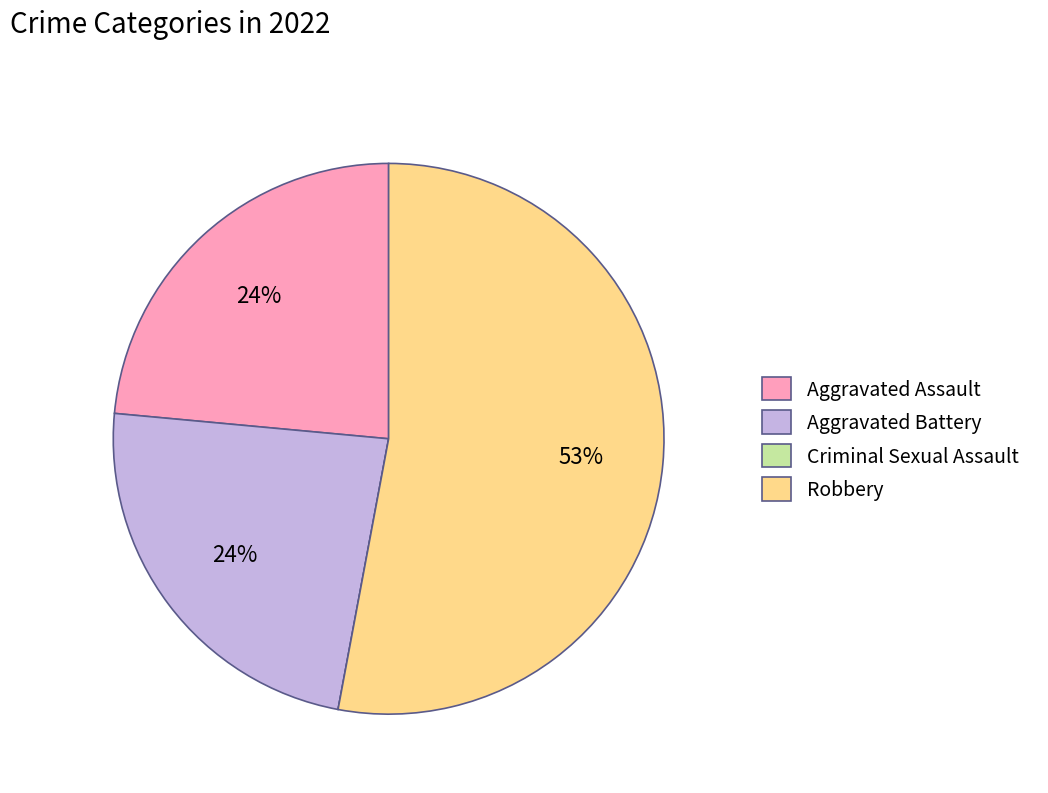

Is it true that Aggravated Assault is 24% of the pie?

True